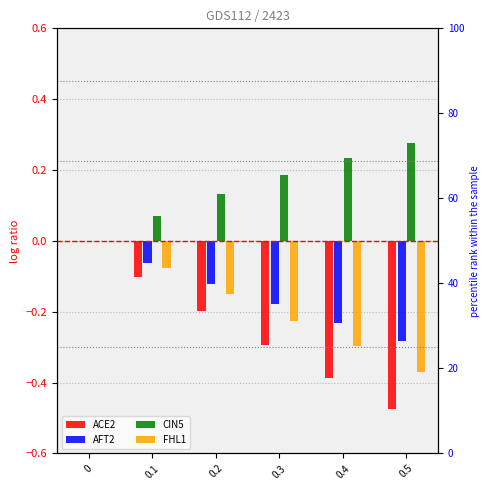

True or false: ACE2 has a value of -0.1 at 0.1.

True